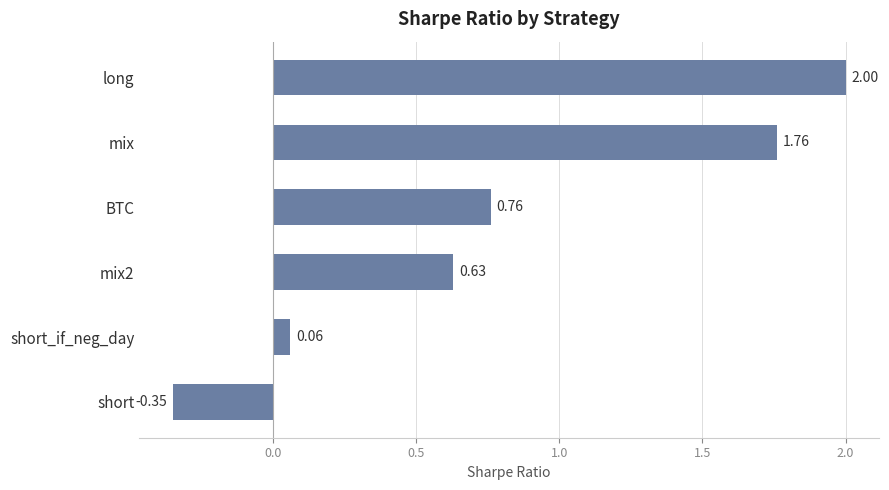

How many data points are above 0?

5